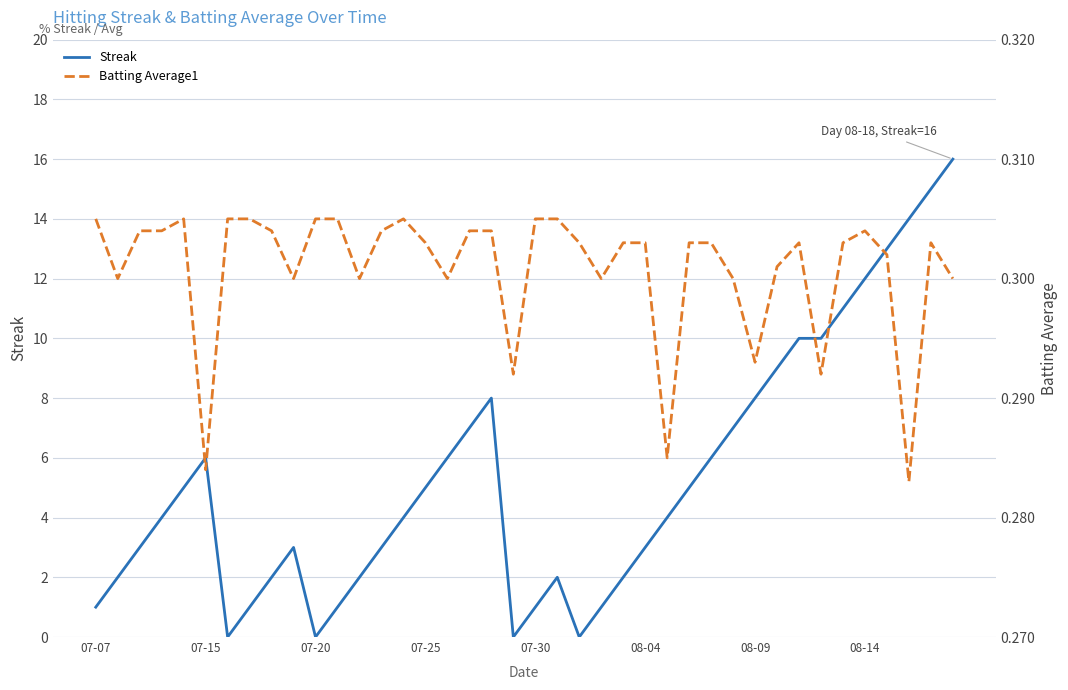

What is the sum of all Streak values?

212